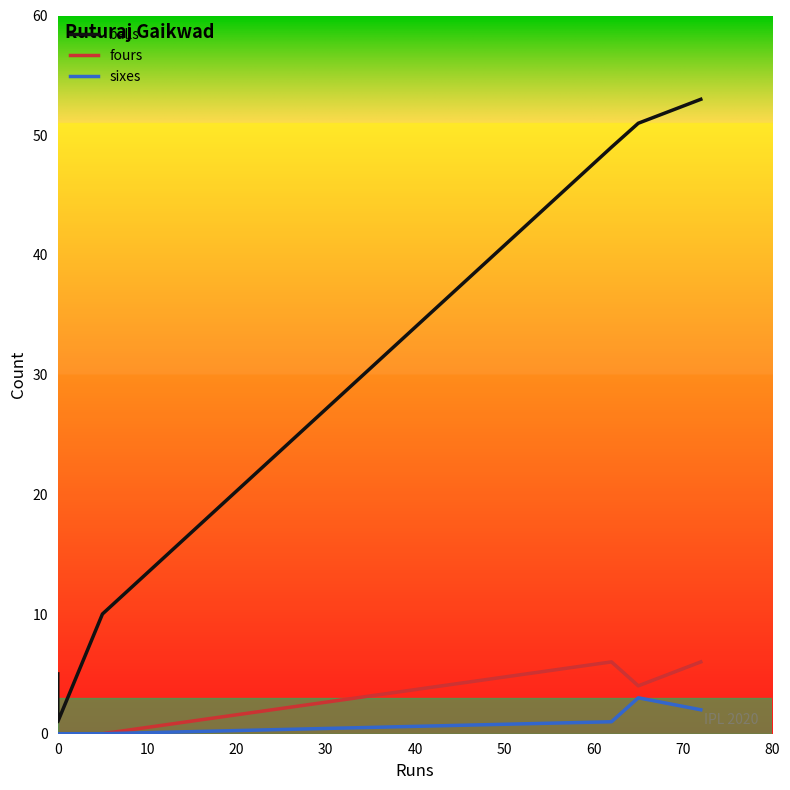

What is the maximum value for fours?

6